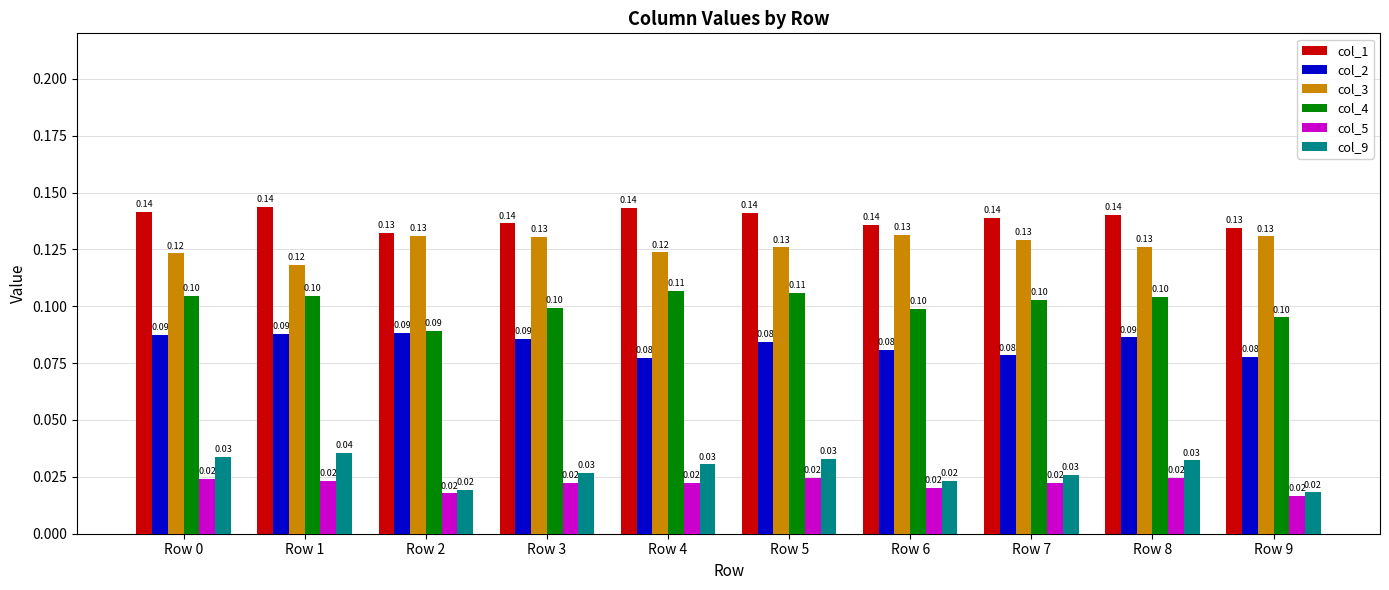

List the series in order of their peak value, highest first.

col_1, col_3, col_4, col_2, col_9, col_5